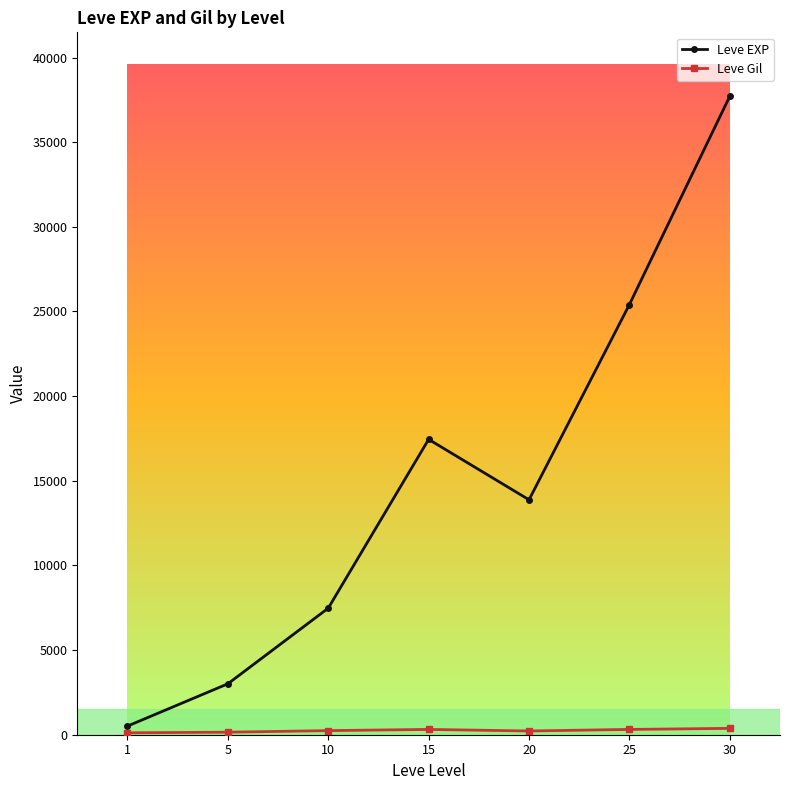

Where is the first local minimum for Leve EXP?

20